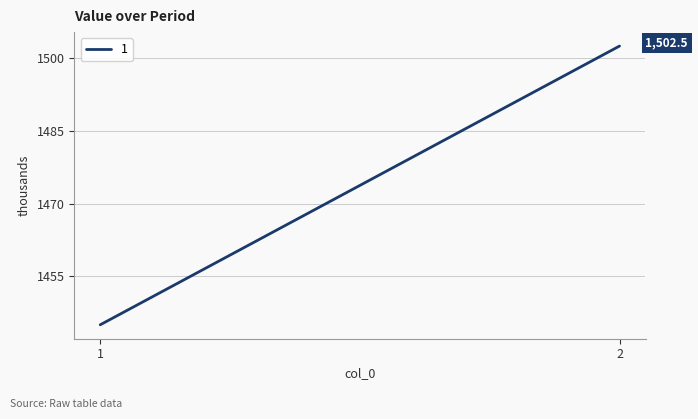

Reading left to right, extract all data points from this chart.

1=1445.0	2=1502.5